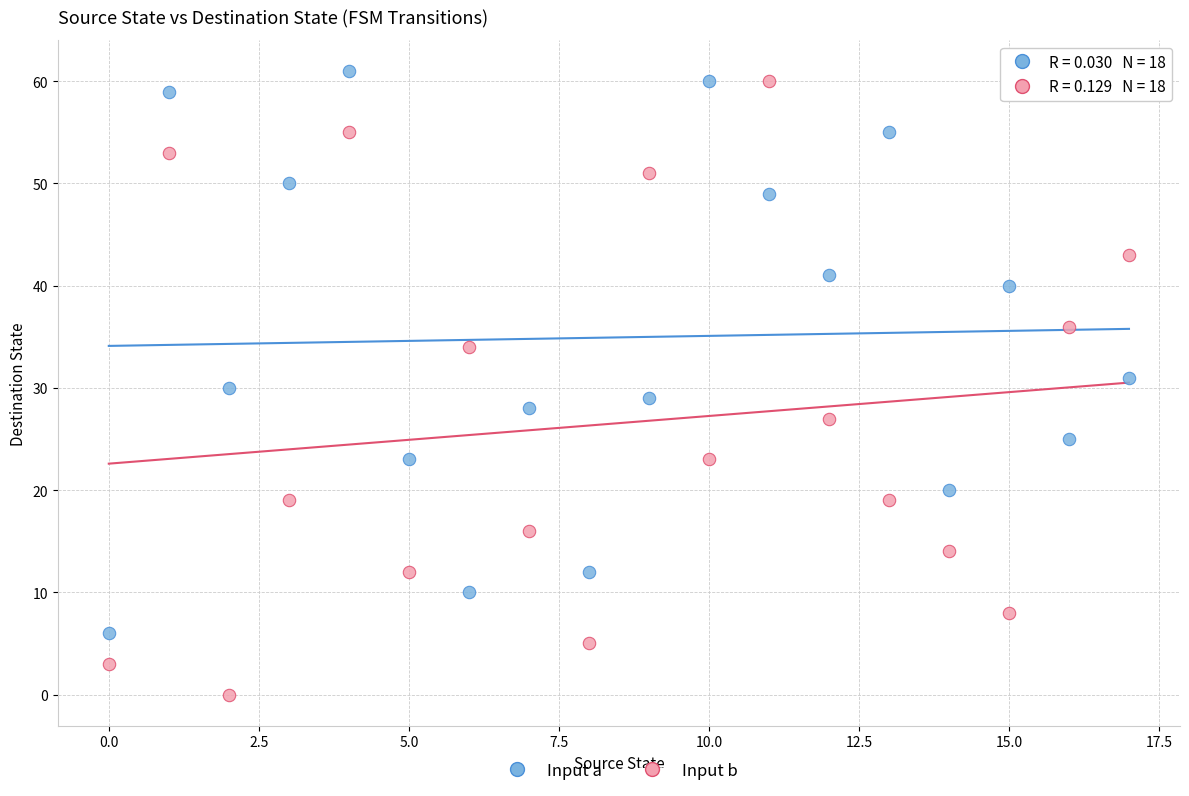

How many points are shown in the scatter plot?

36